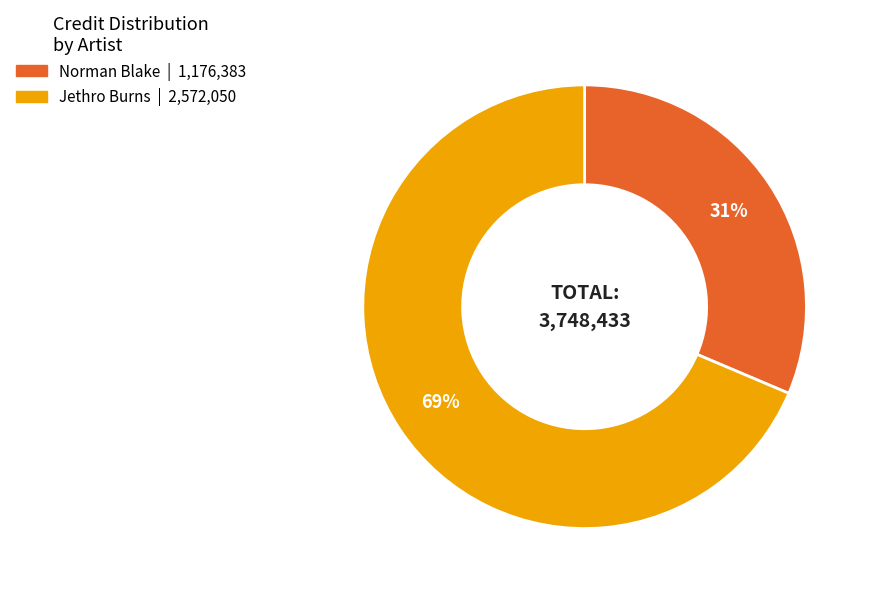

Is it true that Jethro Burns is 69% of the pie?

True